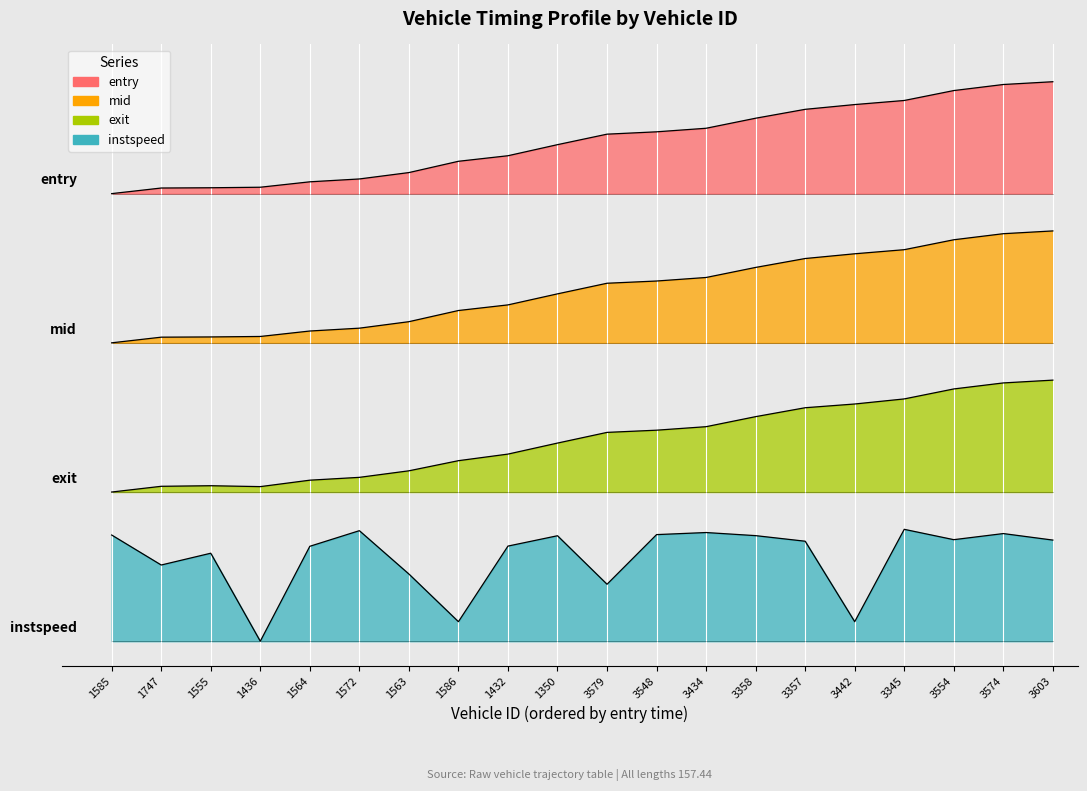

Which series has the largest range (max minus min)?

entry